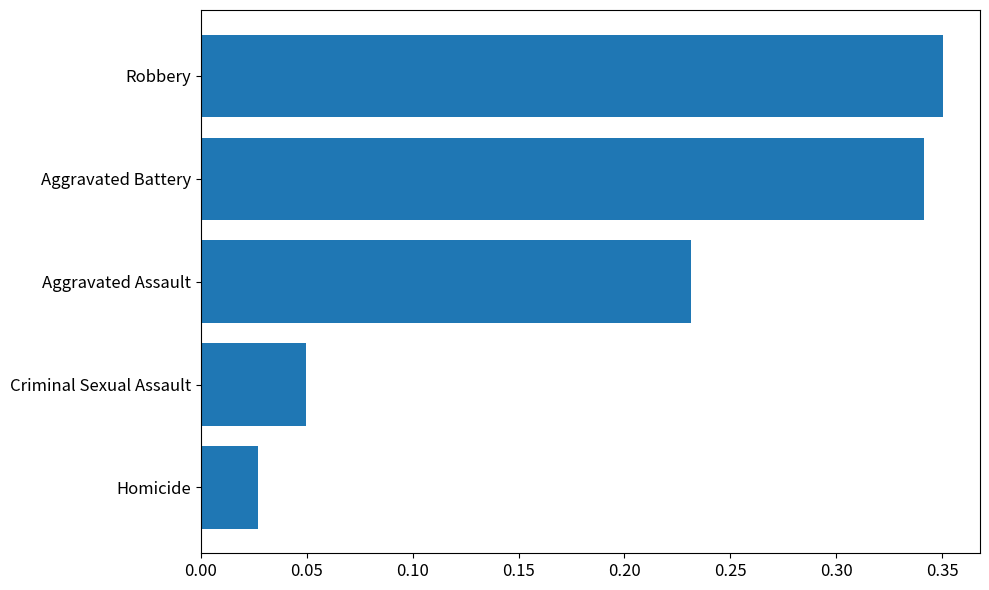

Which has a higher value, Aggravated Assault or Aggravated Battery?

Aggravated Battery